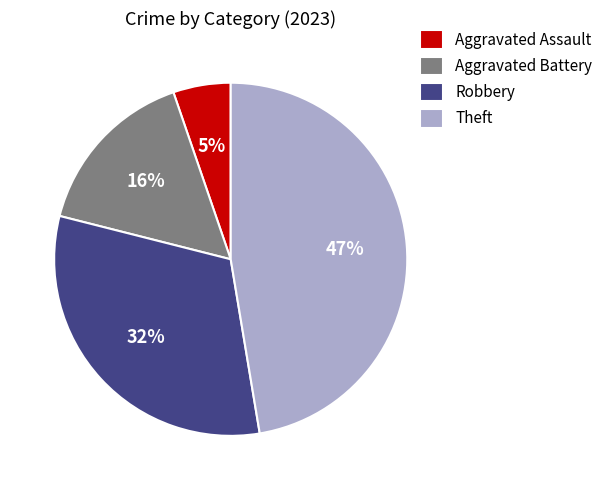

Between Theft and Aggravated Battery, which is larger?

Theft